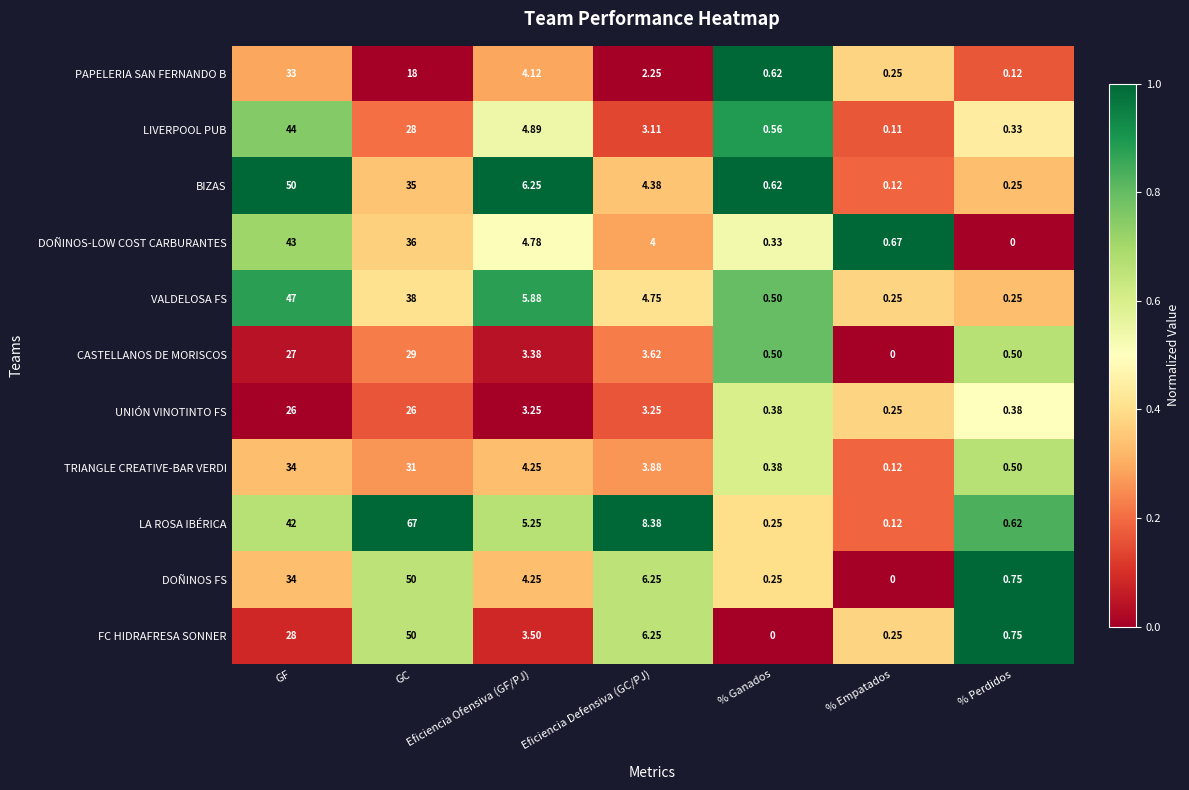

Which series has the largest total across all categories?

LA ROSA IBÉRICA